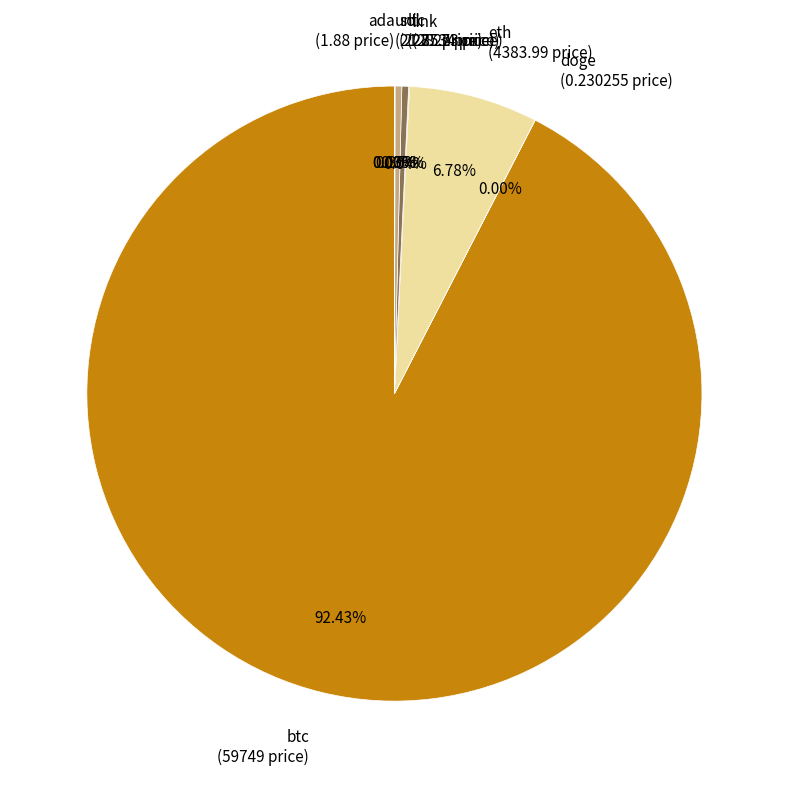

Which category has the biggest portion of the pie?

btc